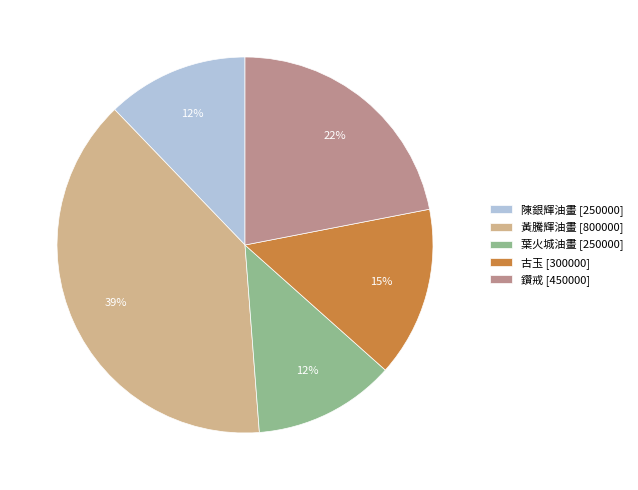

Approximately how many times larger is the value at 古玉 [300000] compared to 黃騰輝油畫 [800000]?

0.4